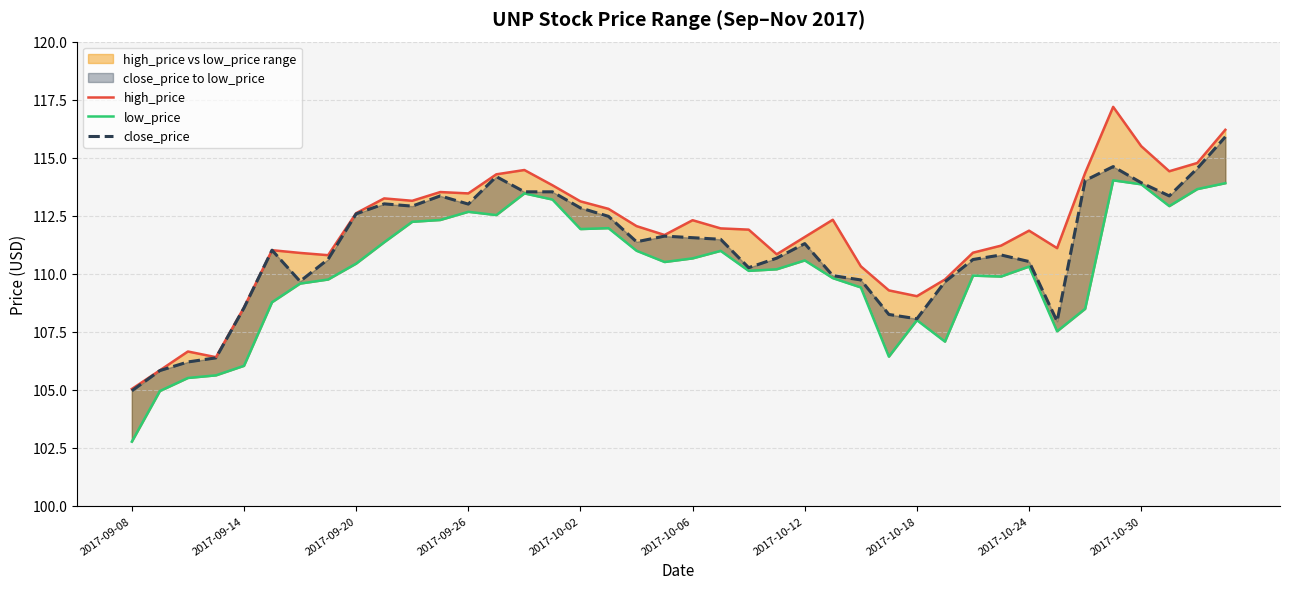

True or false: low_price and close_price cross at least once.

False